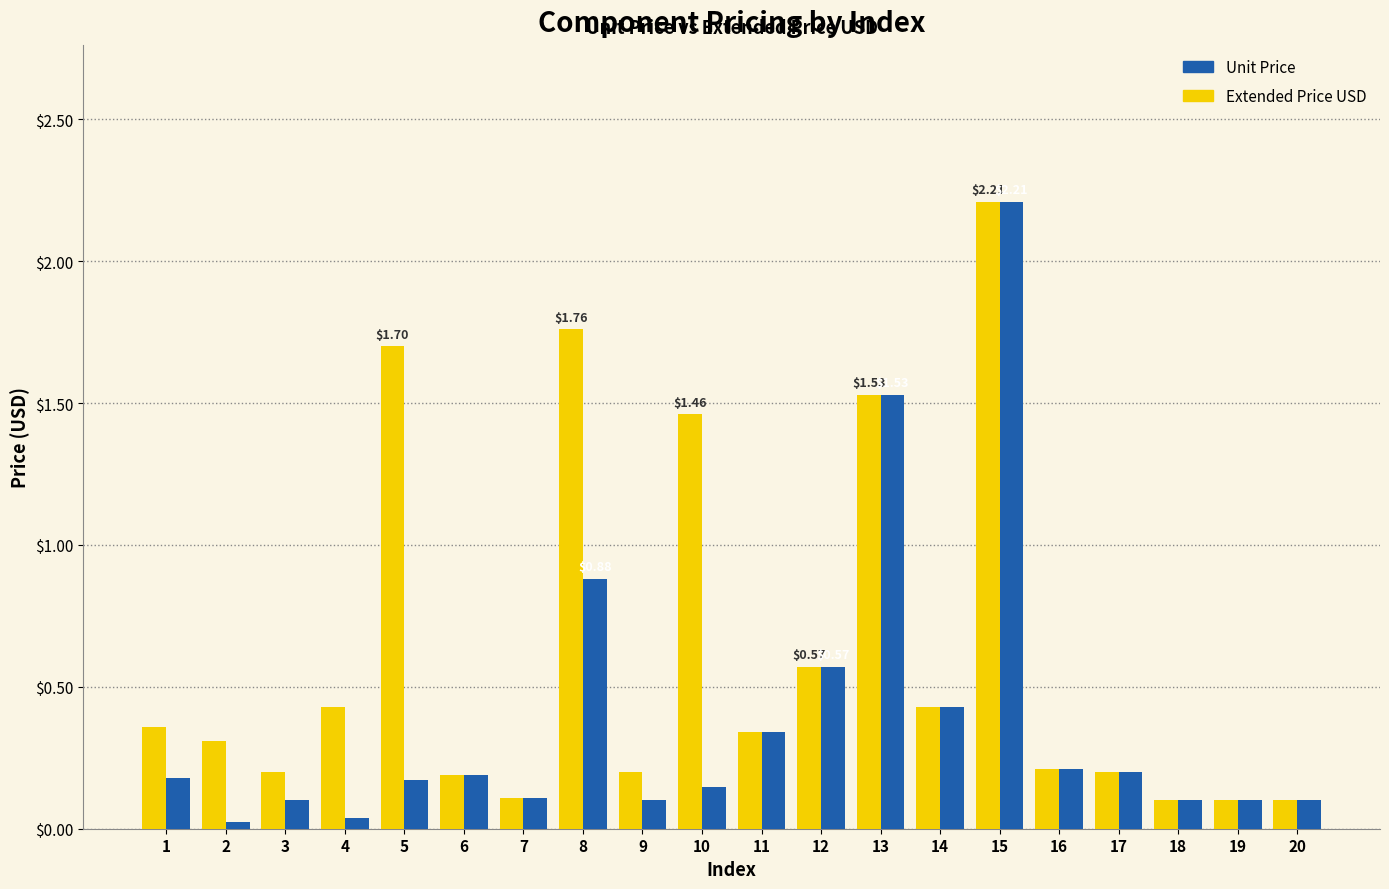

The Extended Price USD series shows 0.1 at 19. True or false?

True